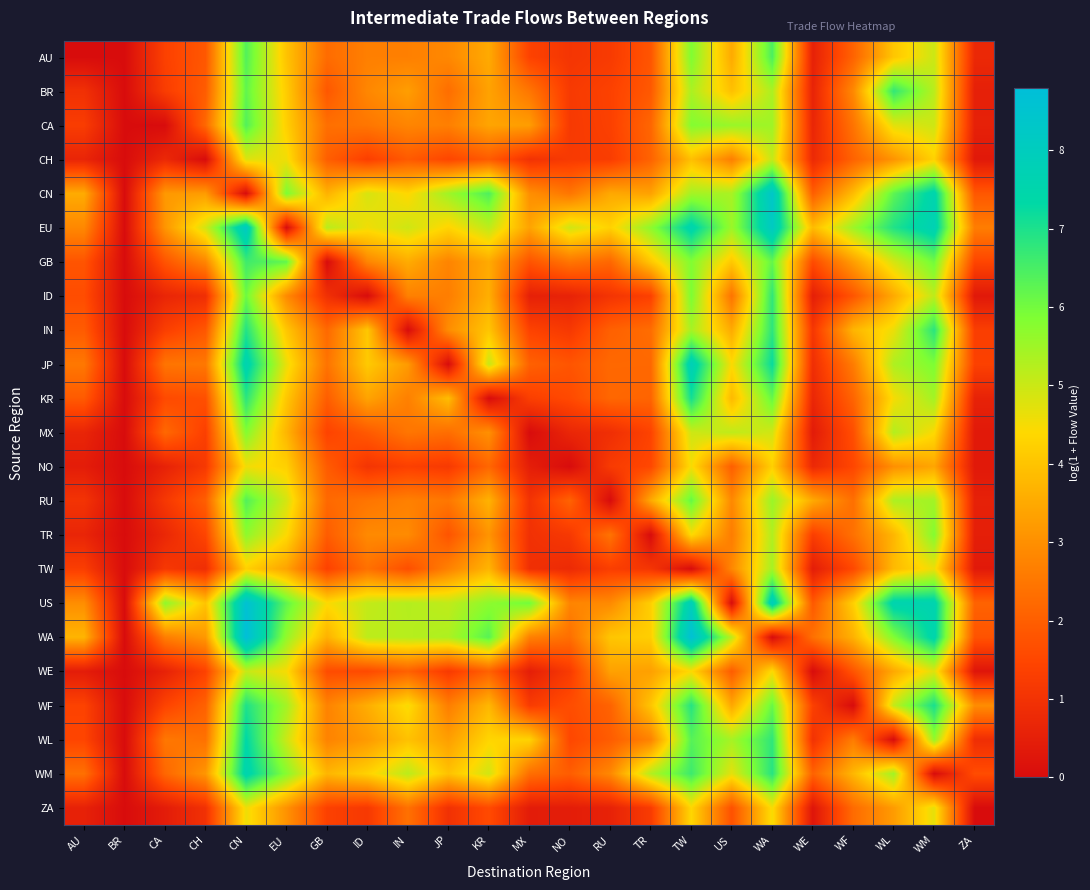

Count the number of data series in this chart.

23